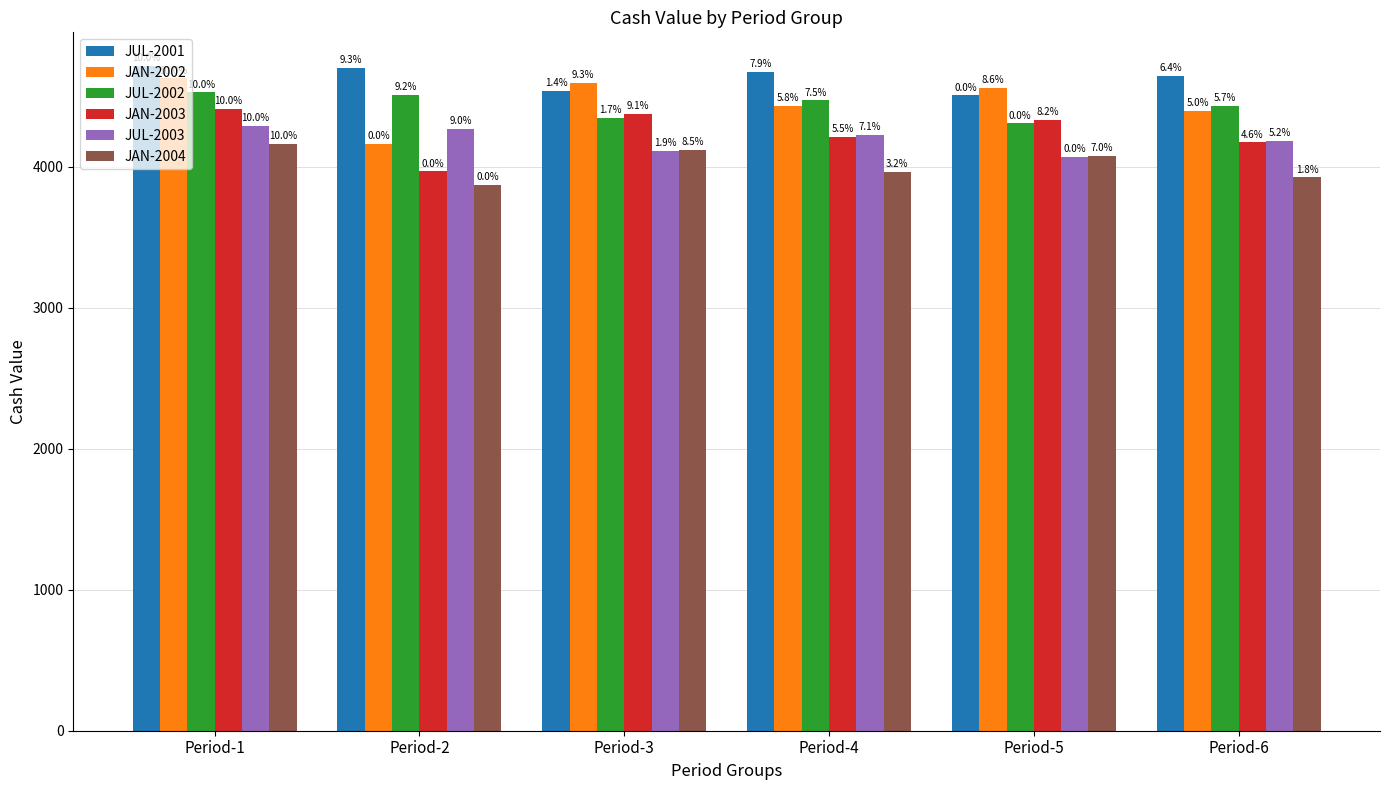

How many bars are there in each group?

6